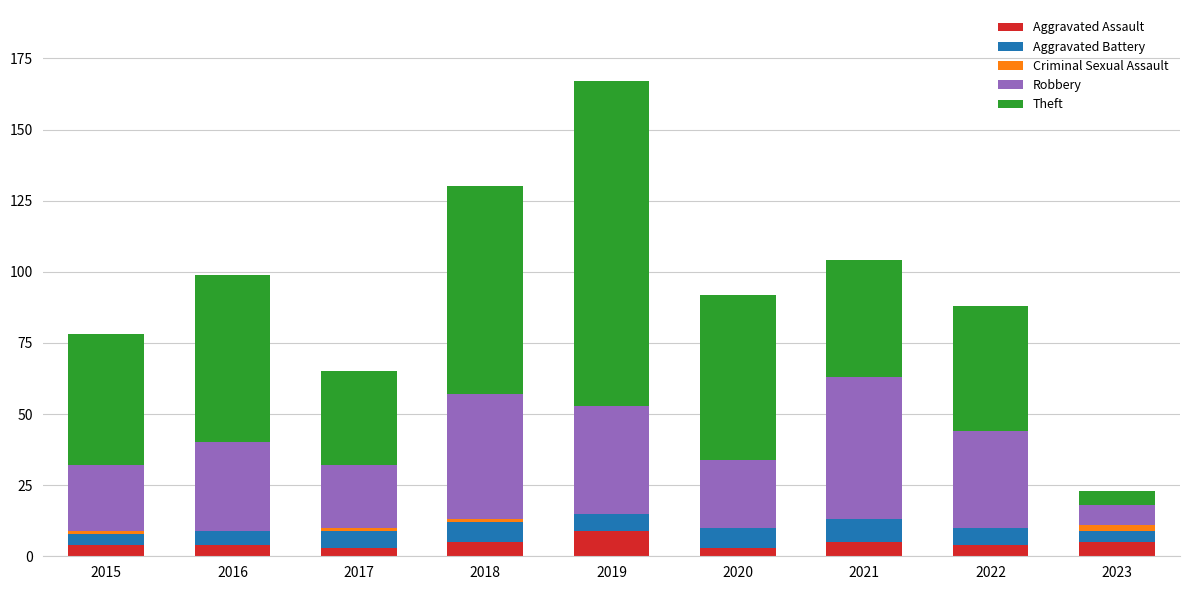

At which category is the sum across all series the highest?

2019